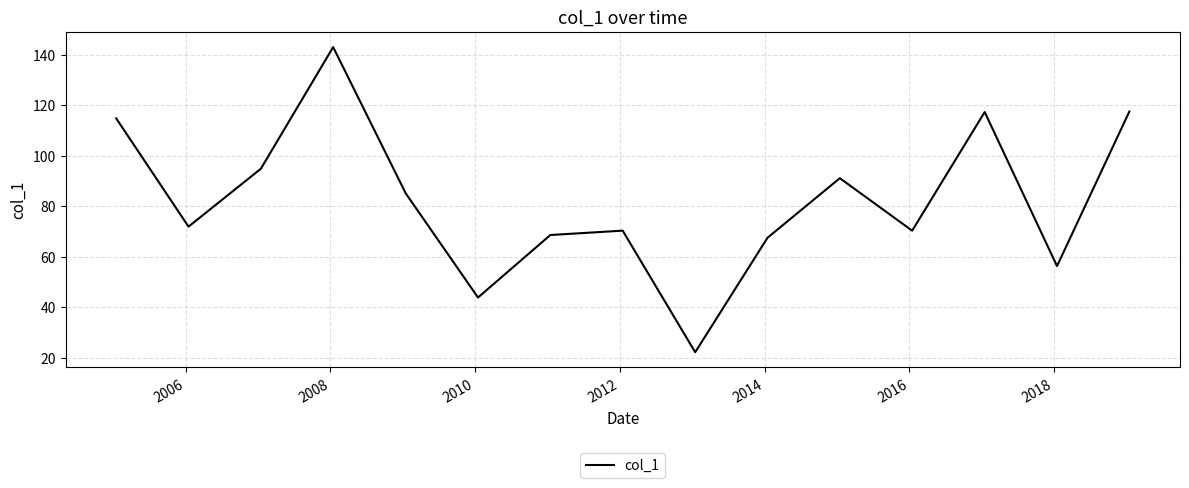

What is the greatest value displayed?

143.1